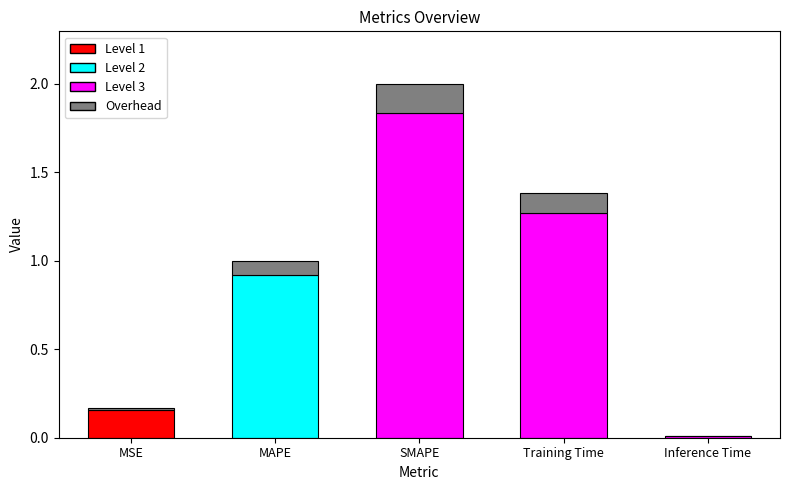

At which label is the value closest to 1?

MAPE